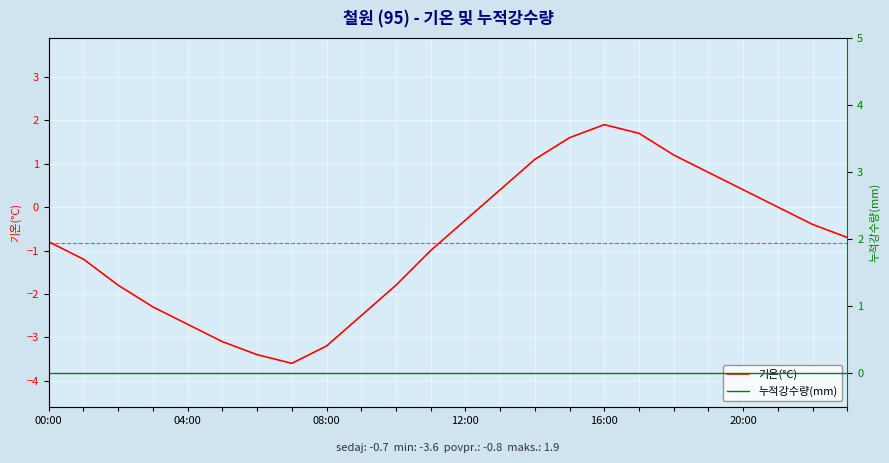

Is it true that 누적강수량(mm) equals 0.0 at 21?

True